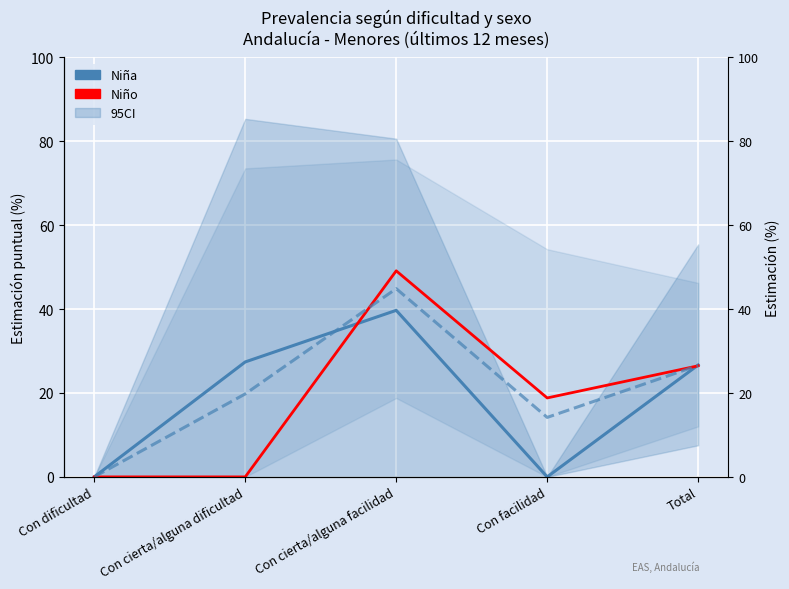

What is the difference between the Niño values at Con cierta/alguna facilidad and Con dificultad?

49.1